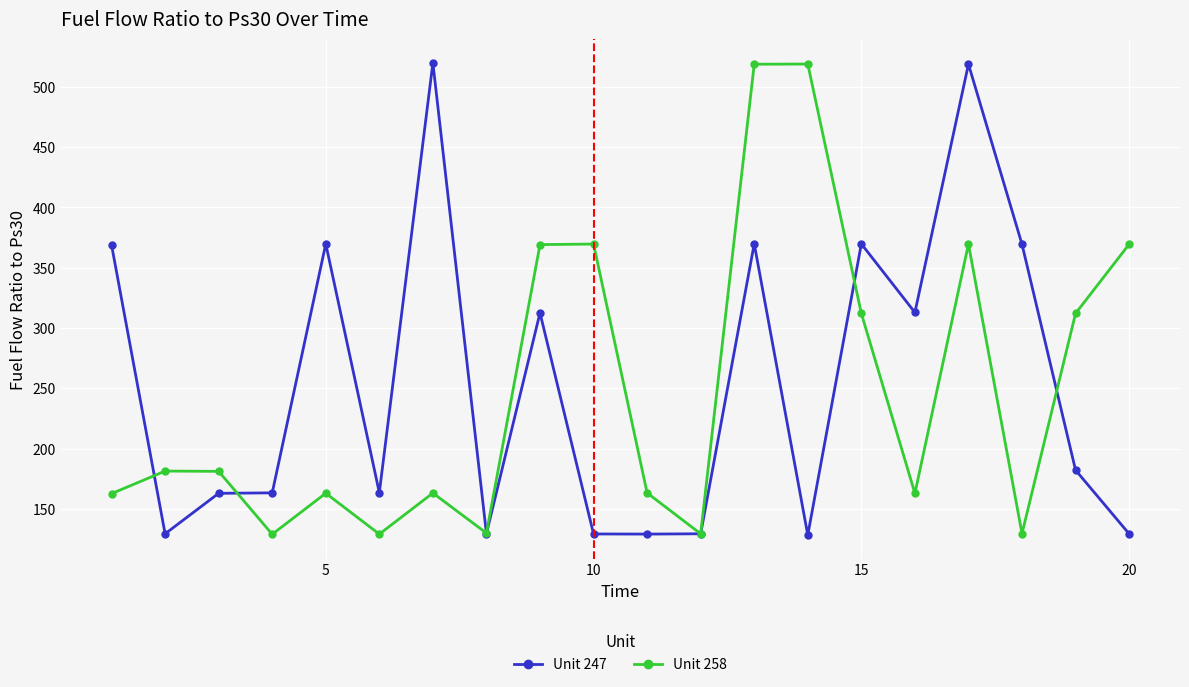

At how many categories does at least one series exceed 416?

4